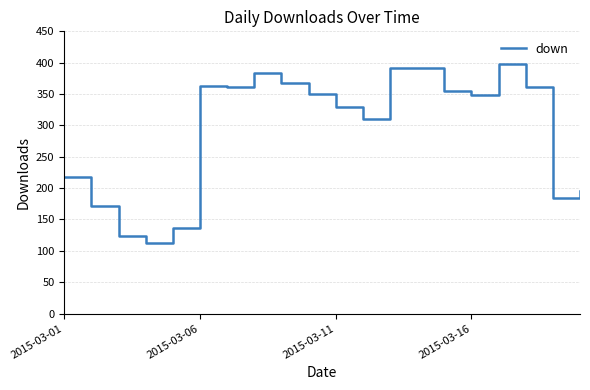

What is the maximum value shown in the chart?

398